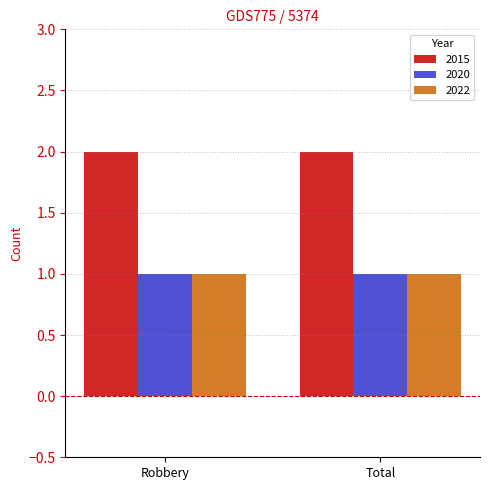

What is the total value across all series at Total?

4